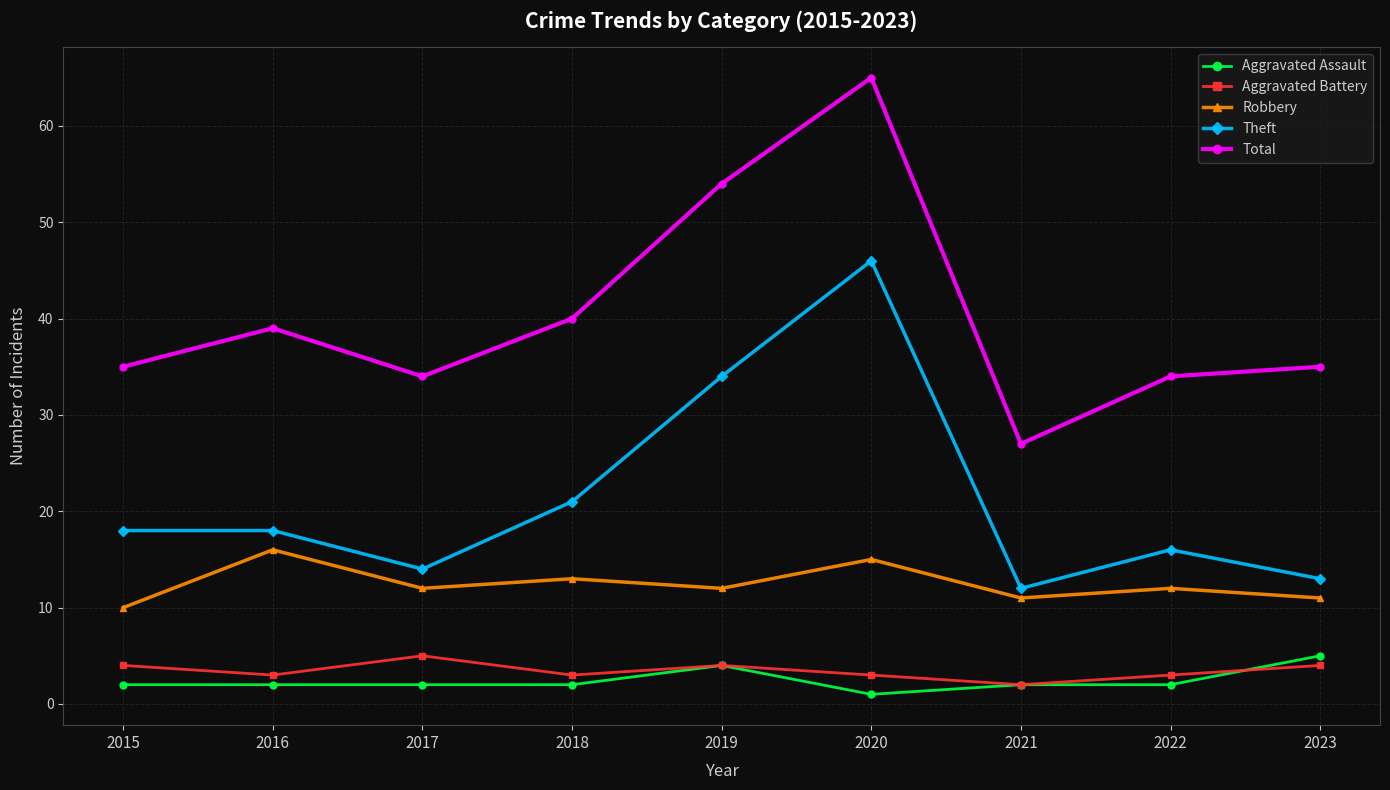

What is the smallest value displayed?

1